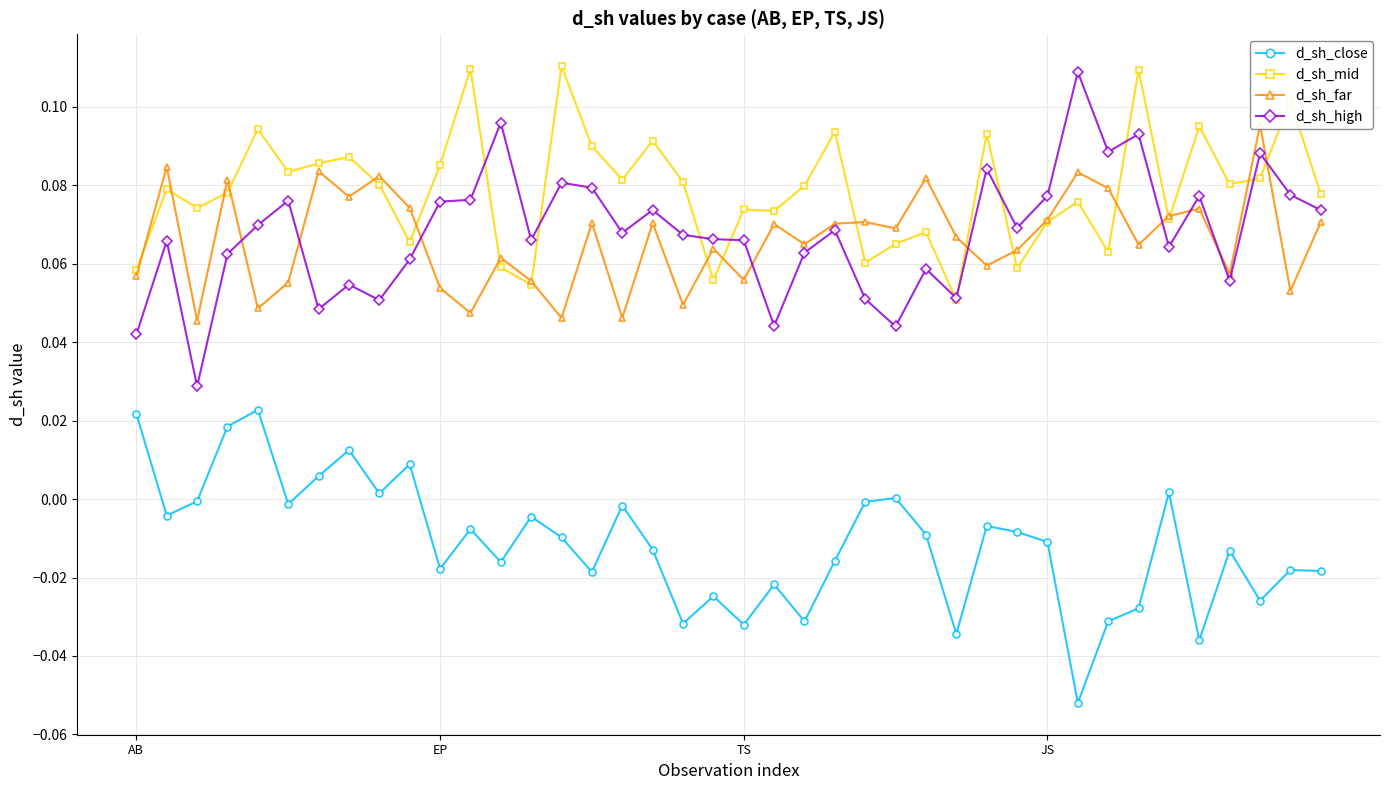

What is the label of the 20th point from the left?

19